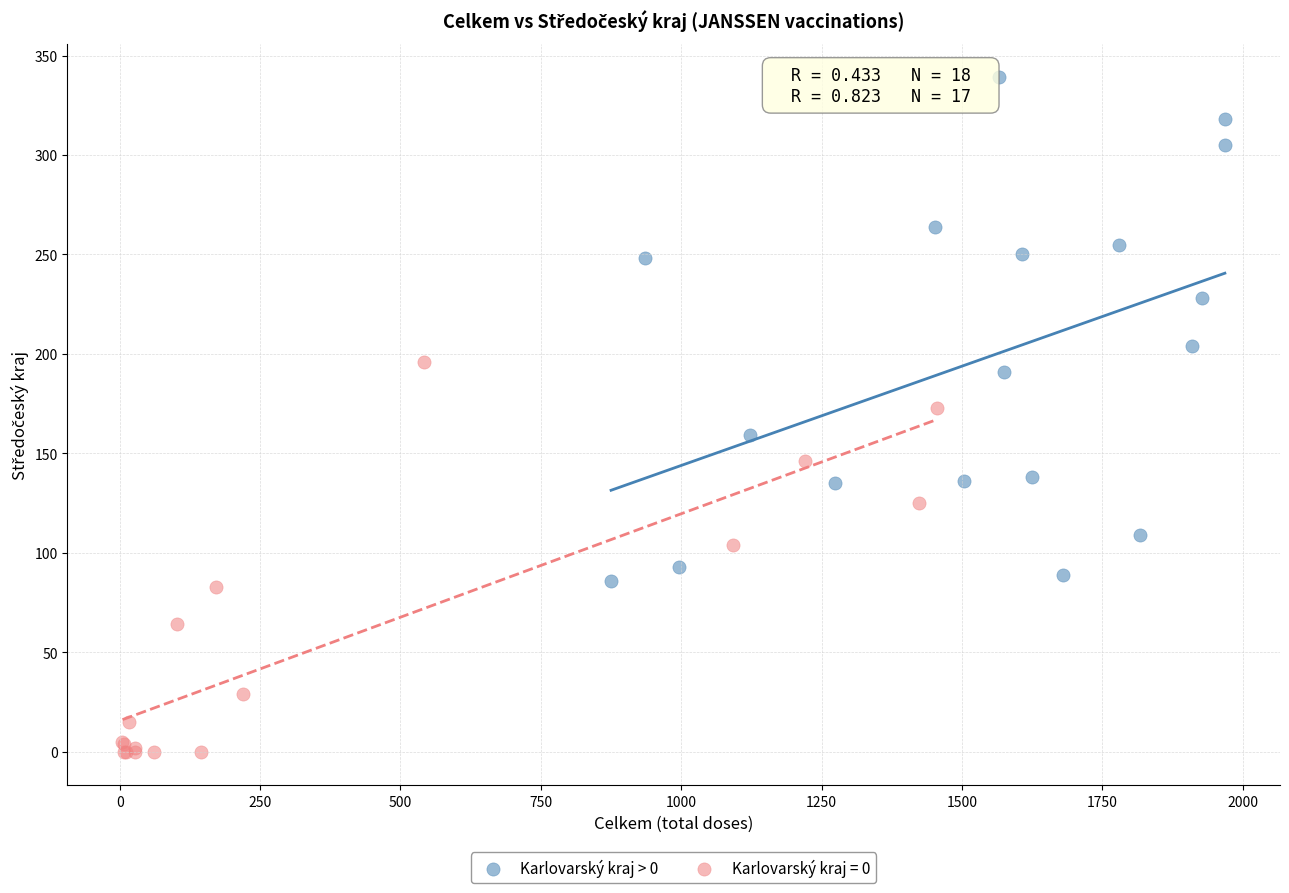

Which series reaches the minimum Y coordinate?

Karlovarský kraj = 0